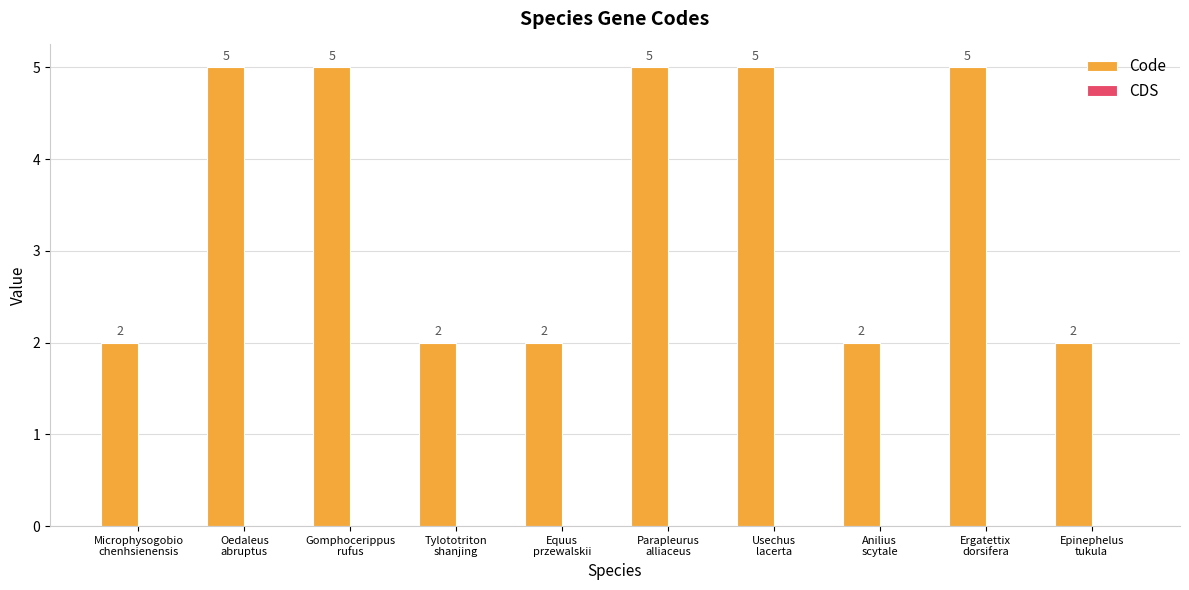

What is the greatest value displayed?

5